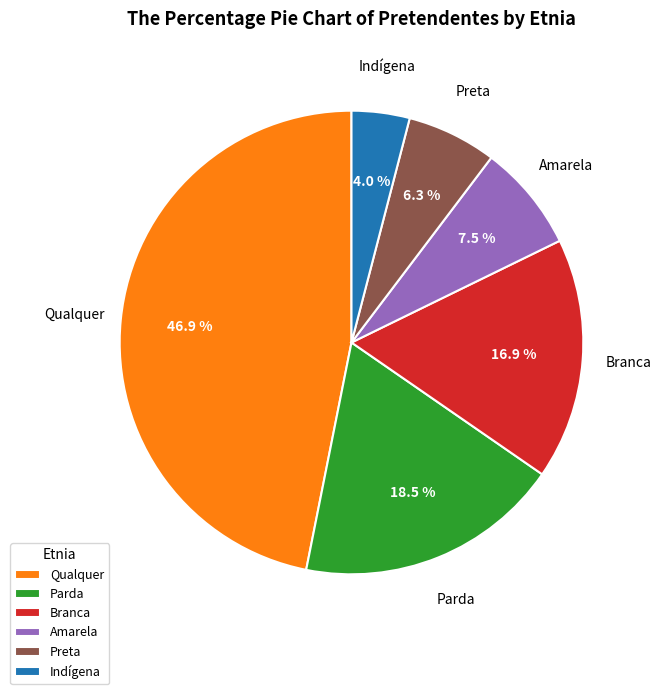

To the nearest percent, what is the difference between the Indígena and Amarela slice percentages?

3%